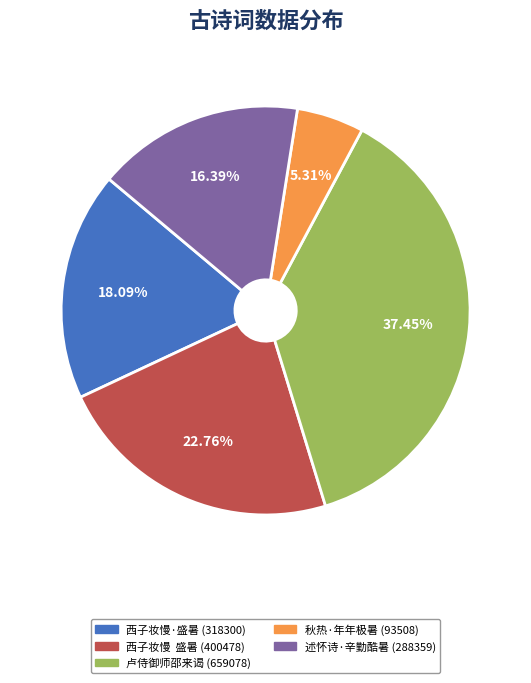

What is the ratio of the value at 述怀诗·辛勤酷暑 (288359) to the value at 西子妆慢 盛暑 (400478)?

0.7